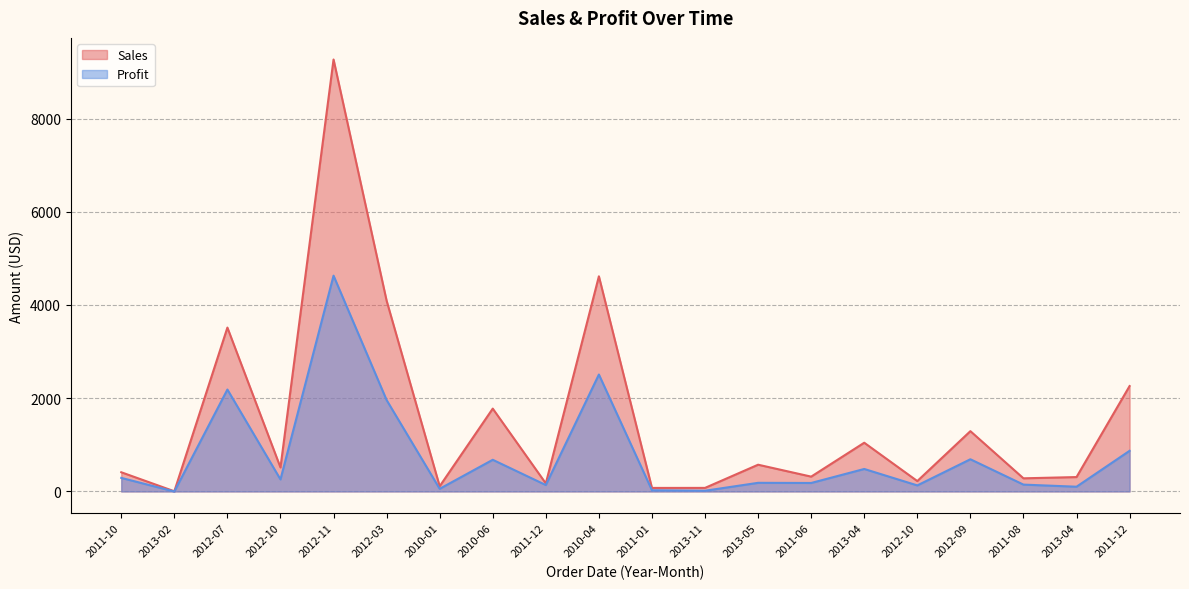

Does the chart display data point markers on the line(s)?

No